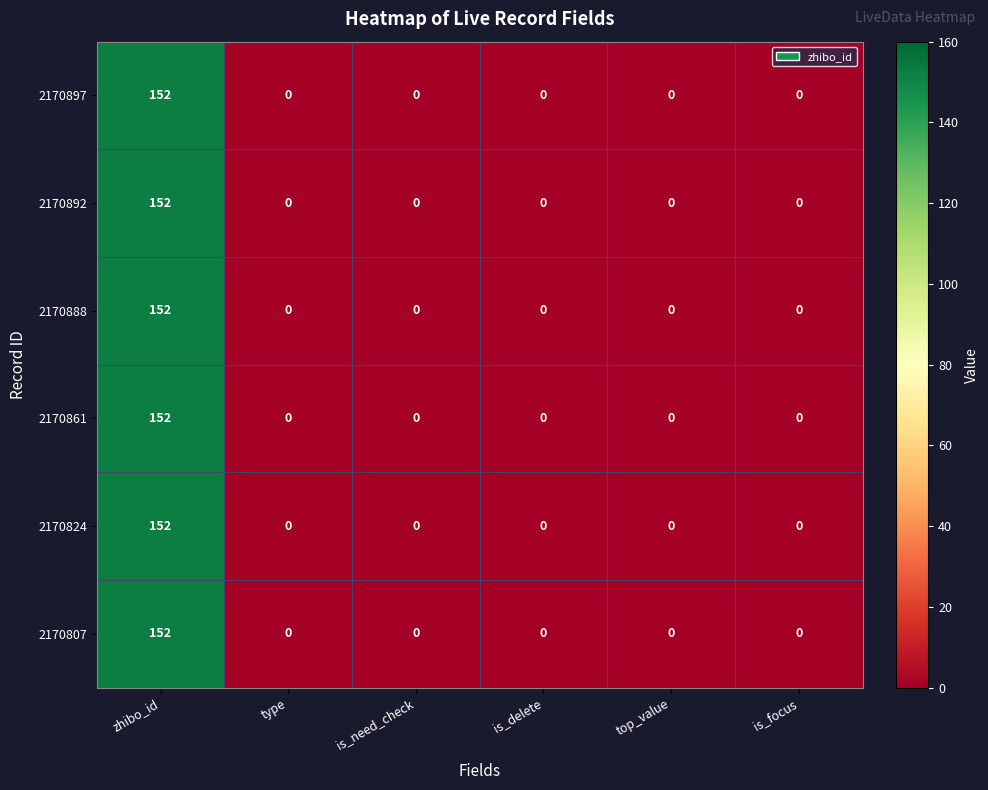

Which category has the highest value across all series?

zhibo_id